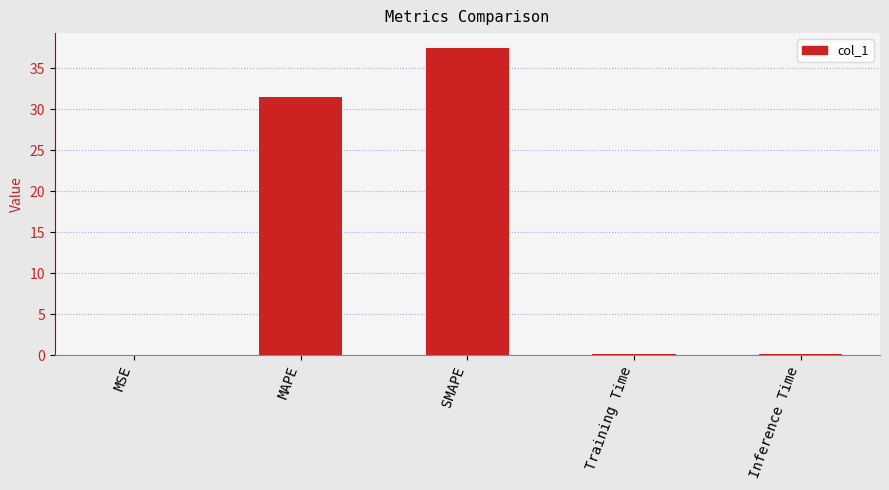

What is the sum of all values?

69.4